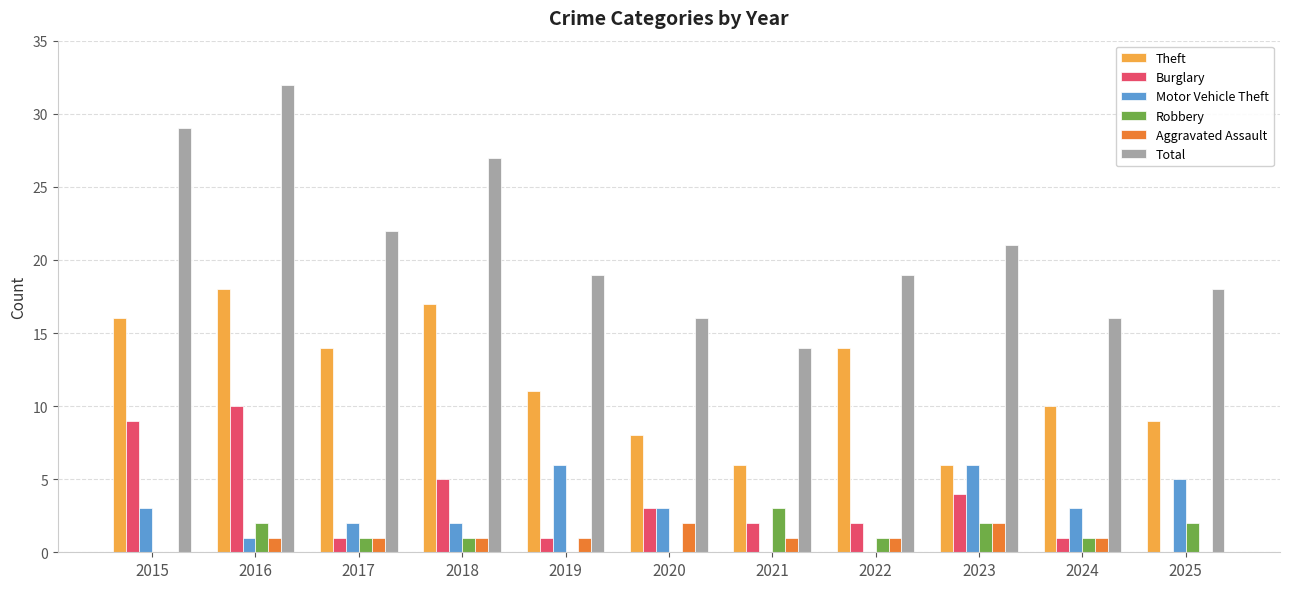

What is the sum of all Robbery values?

13